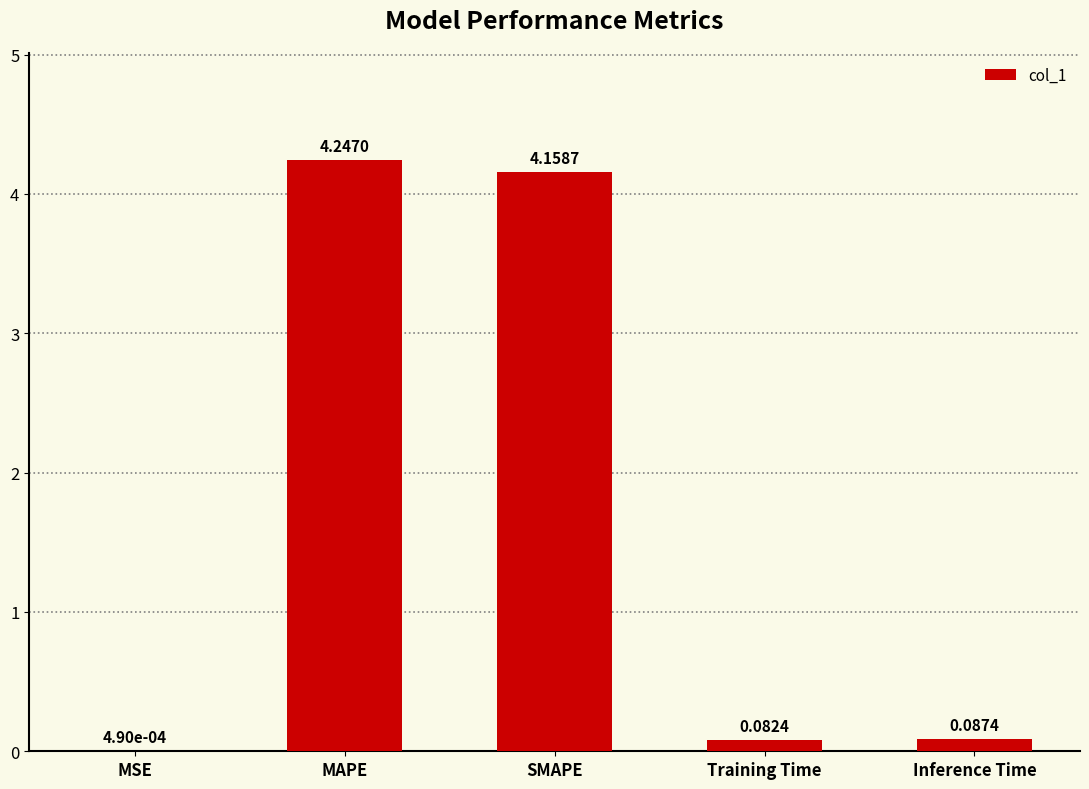

What is the sum of all values?

8.6